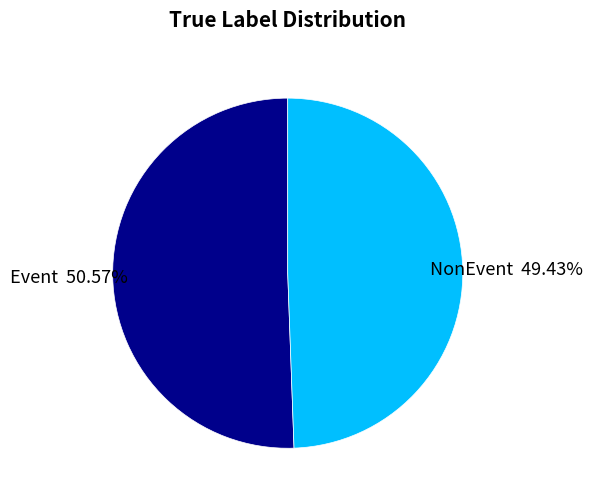

To the nearest percent, what is the difference between the NonEvent and Event slice percentages?

1%